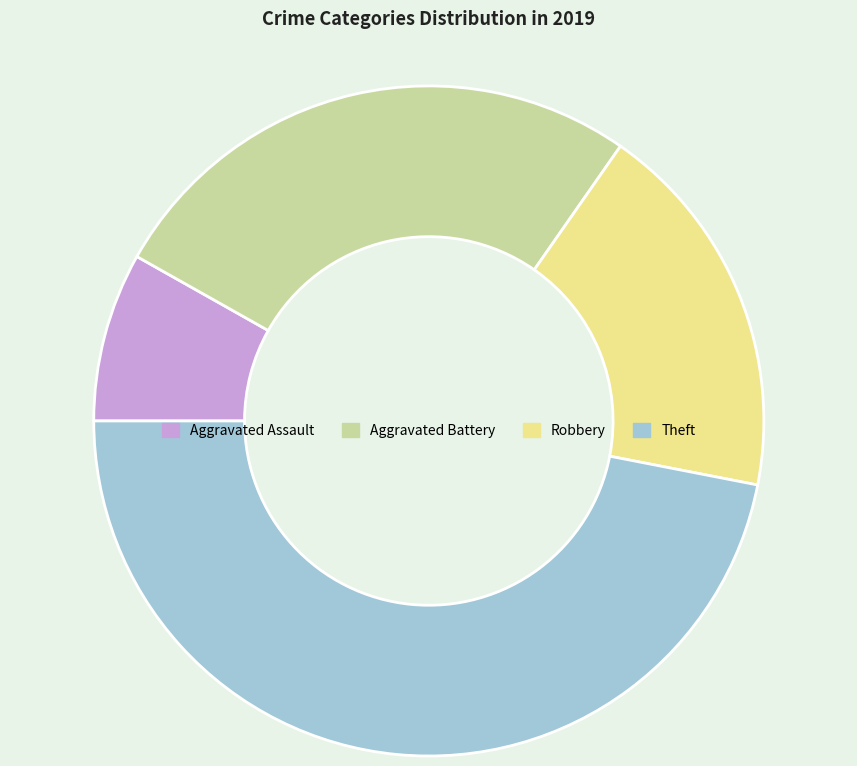

What is the smallest slice in the pie chart?

Aggravated Assault